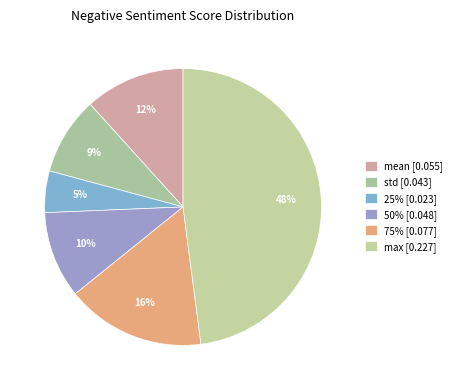

Does any single category account for the majority?

No